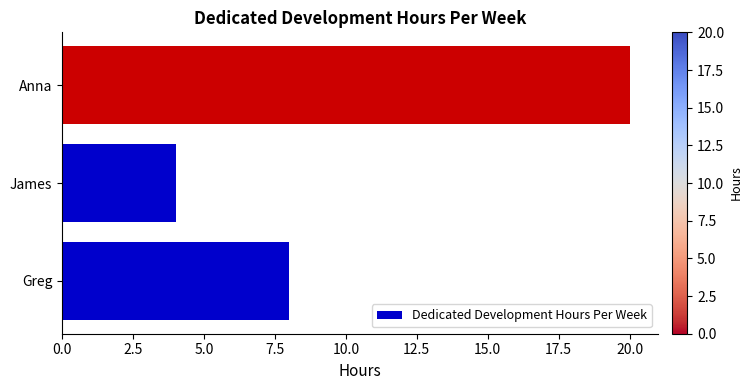

True or false: the data shows 5 at Greg.

False